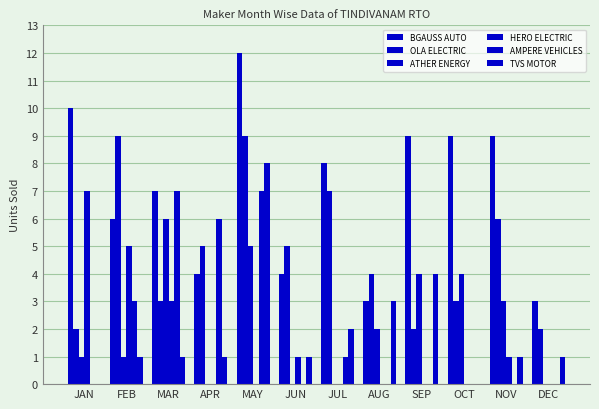

What value does the ATHER ENERGY series have at JAN?

1